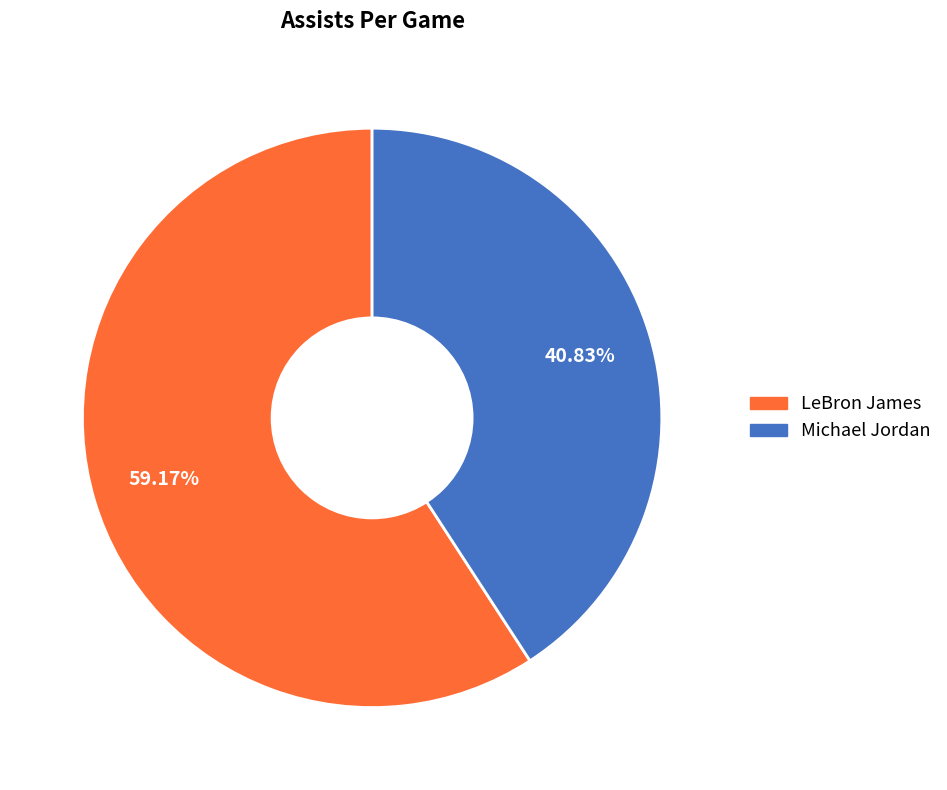

Count the number of slices in the pie.

2